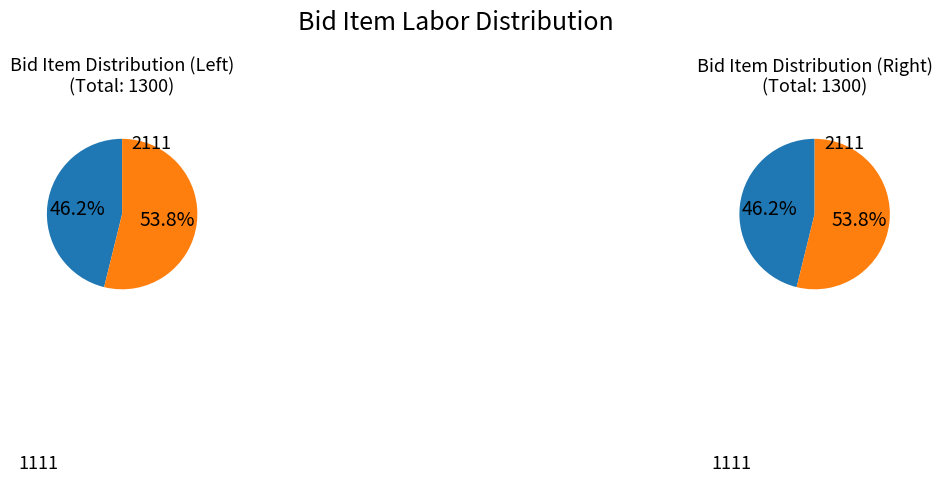

What is the change in value from 1111 to 2111?

+100